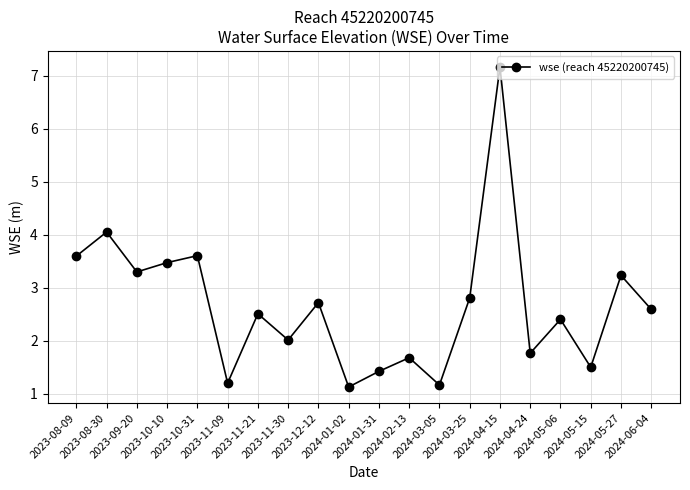

Reading right to left, list all the values displayed in this chart.

2.6	3.2	1.5	2.4	1.8	7.2	2.8	1.2	1.7	1.4	1.1	2.7	2.0	2.5	1.2	3.6	3.5	3.3	4.1	3.6